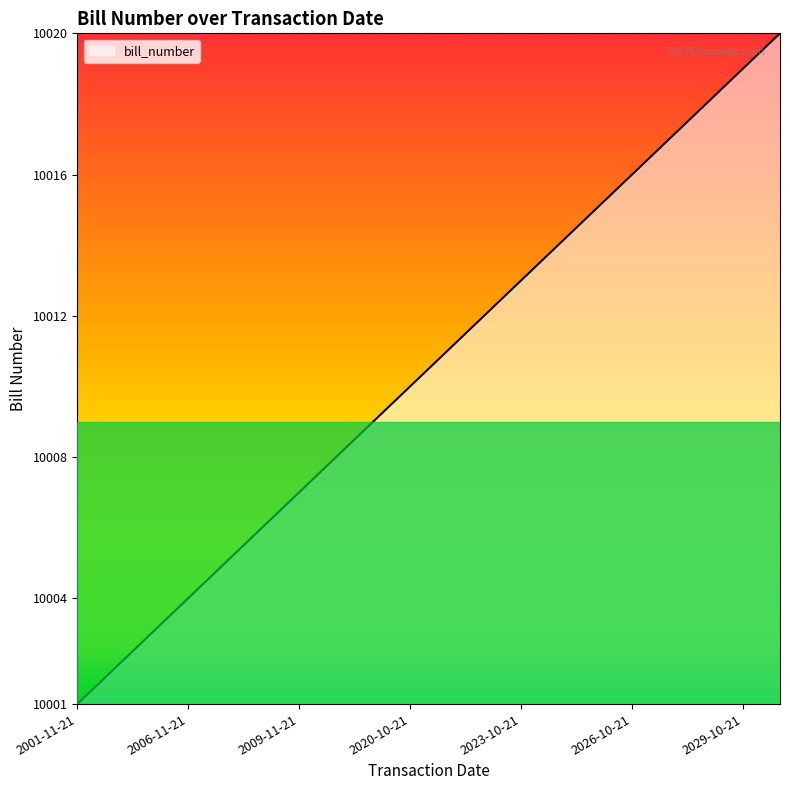

What is the smallest value displayed?

10001